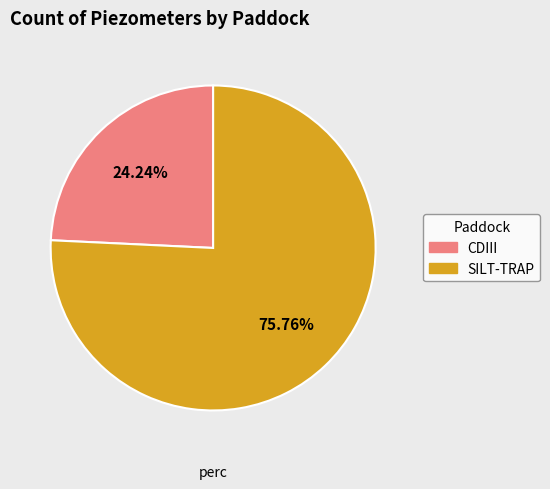

Which category has the smallest portion of the pie?

CDIII